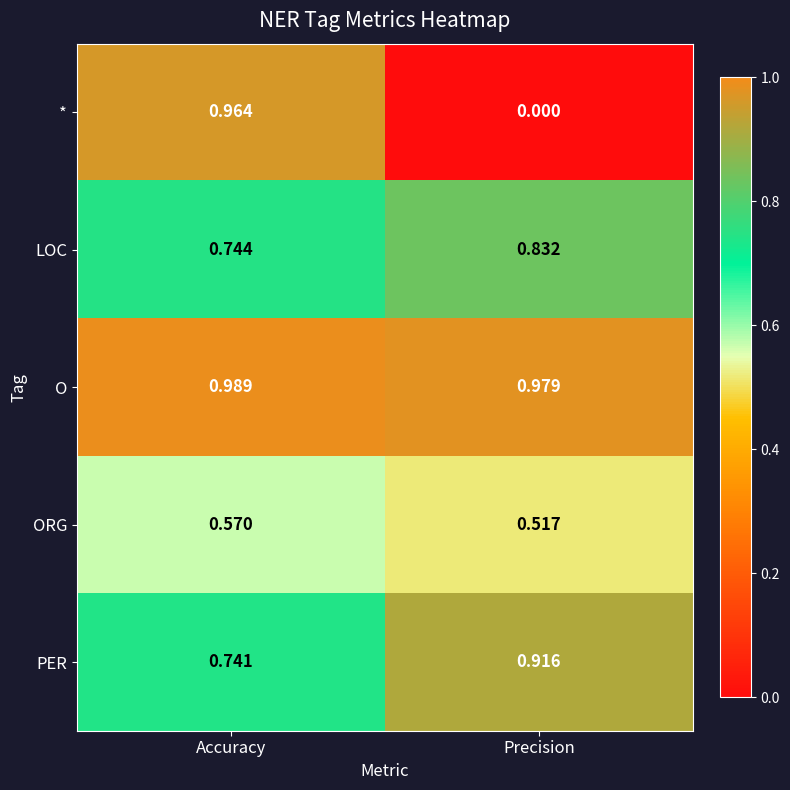

At which label is ORG closest to 0?

Precision